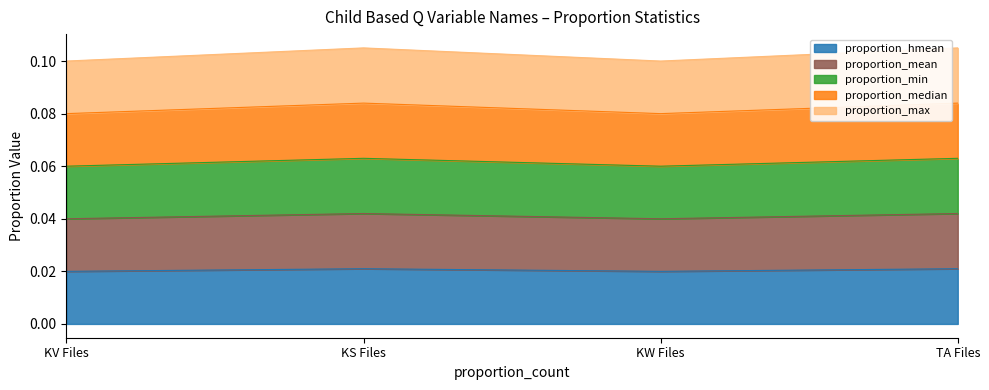

True or false: proportion_max has a value of 0.0 at TA Files.

False